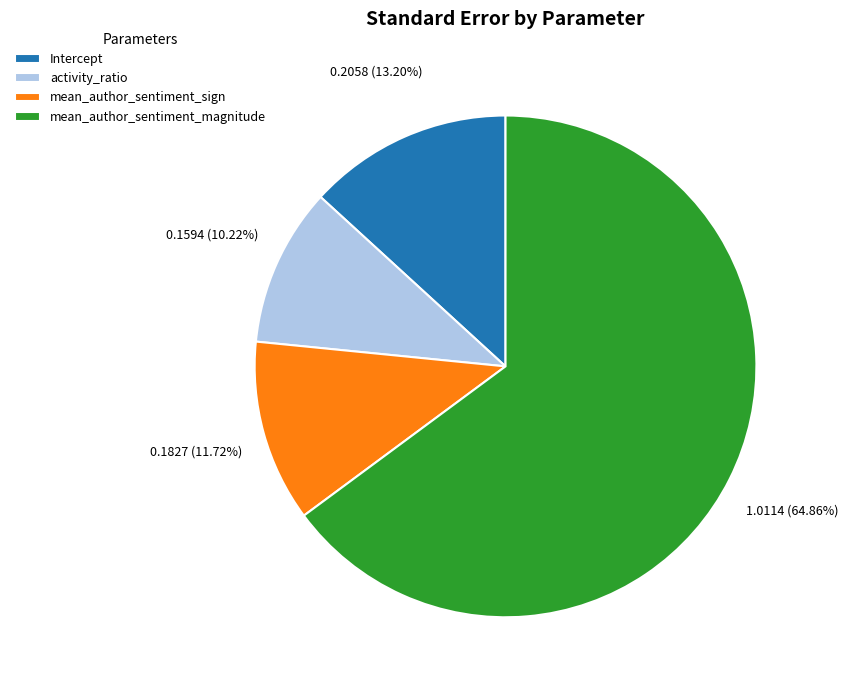

The Intercept slice represents 13% of the pie. True or false?

True